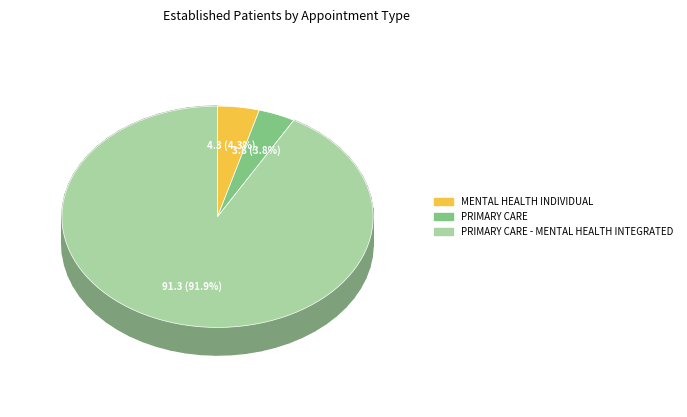

To the nearest percent, what is the average slice percentage?

33%